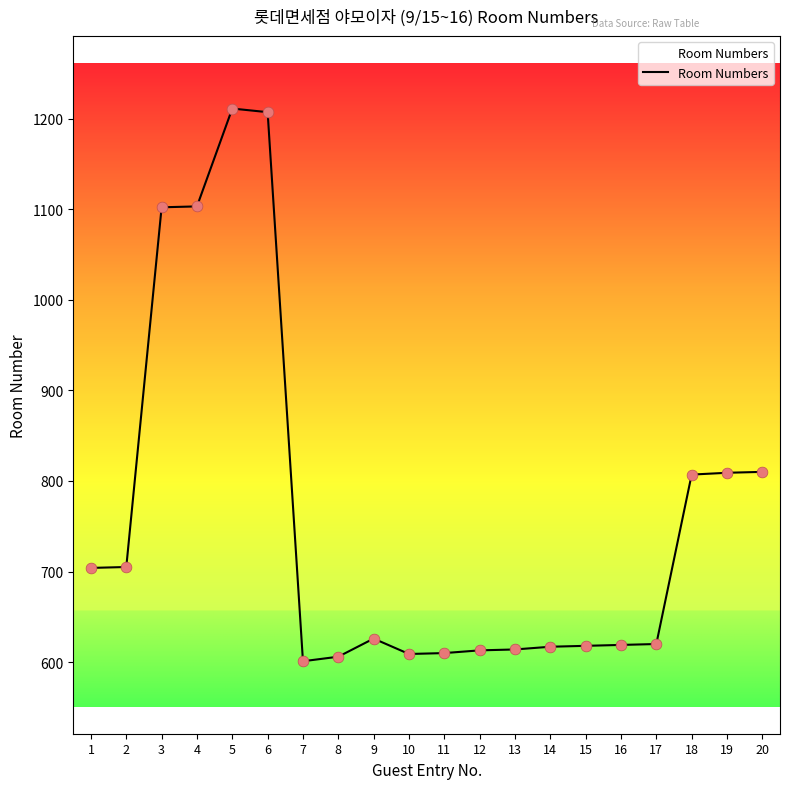

Approximately how many times larger is the value at 10 compared to 18?

0.8